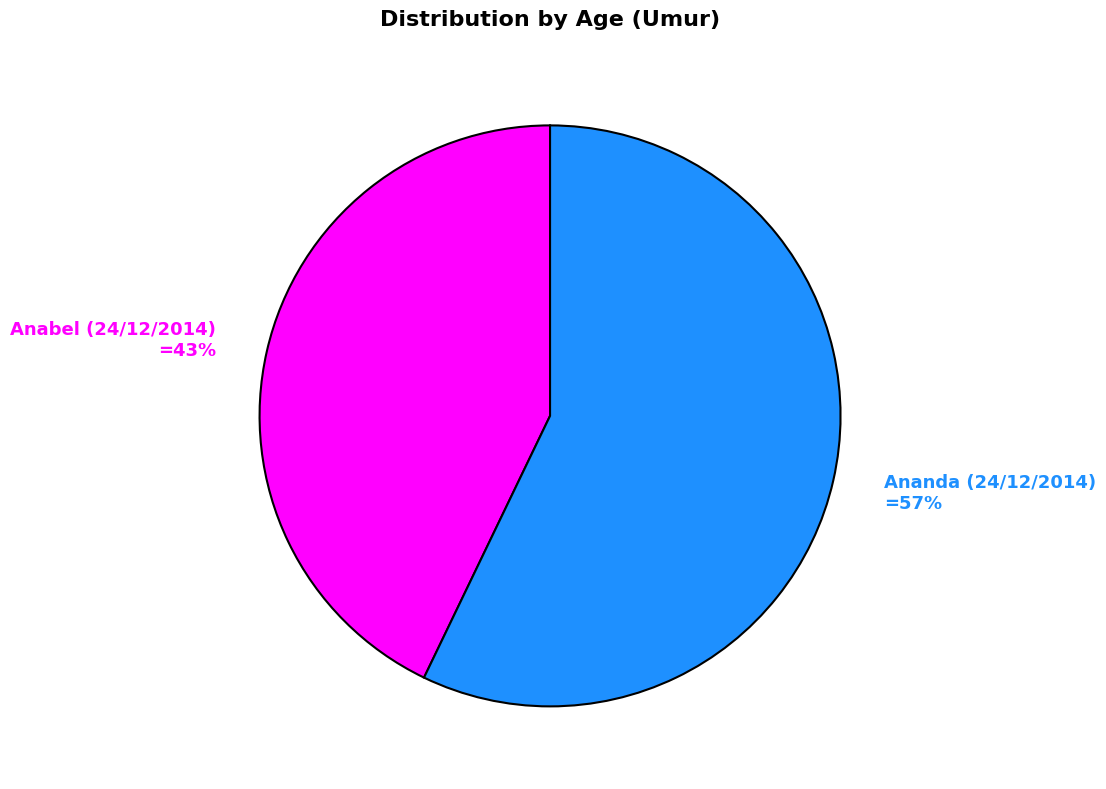

What percentage is the Anabel (24/12/2014) slice, to the nearest percent?

43%